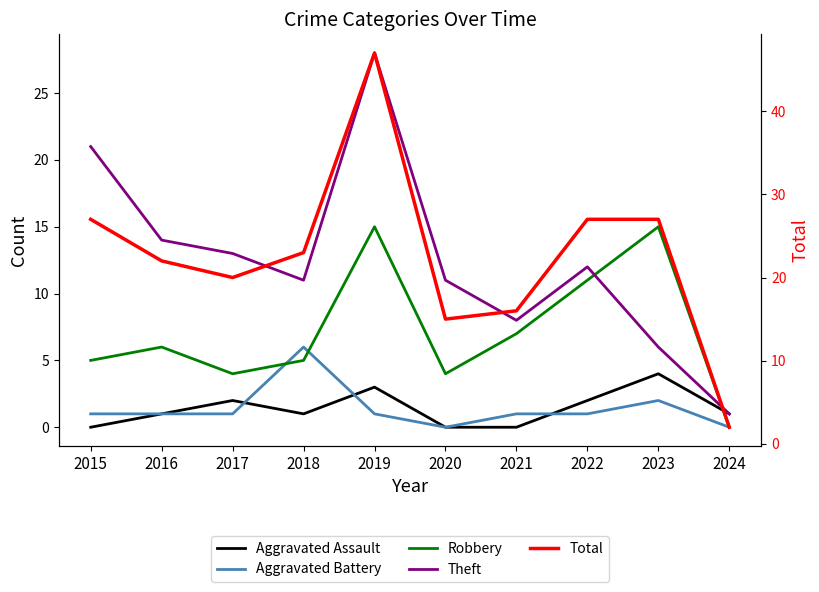

At which label is Aggravated Battery closest to 3?

2023